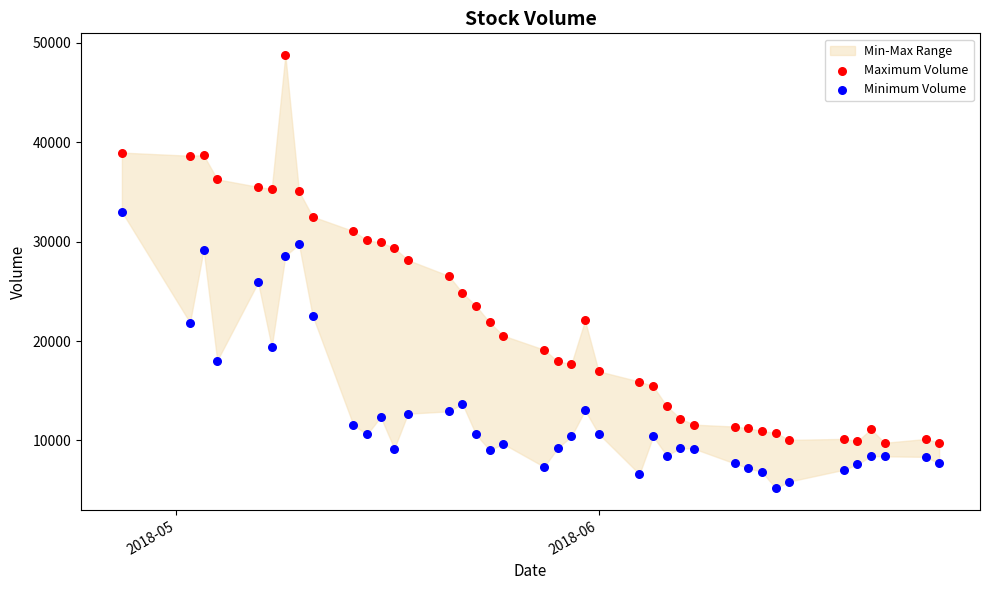

Across all data points, what is the range of Y values (max minus min)?

43586.8